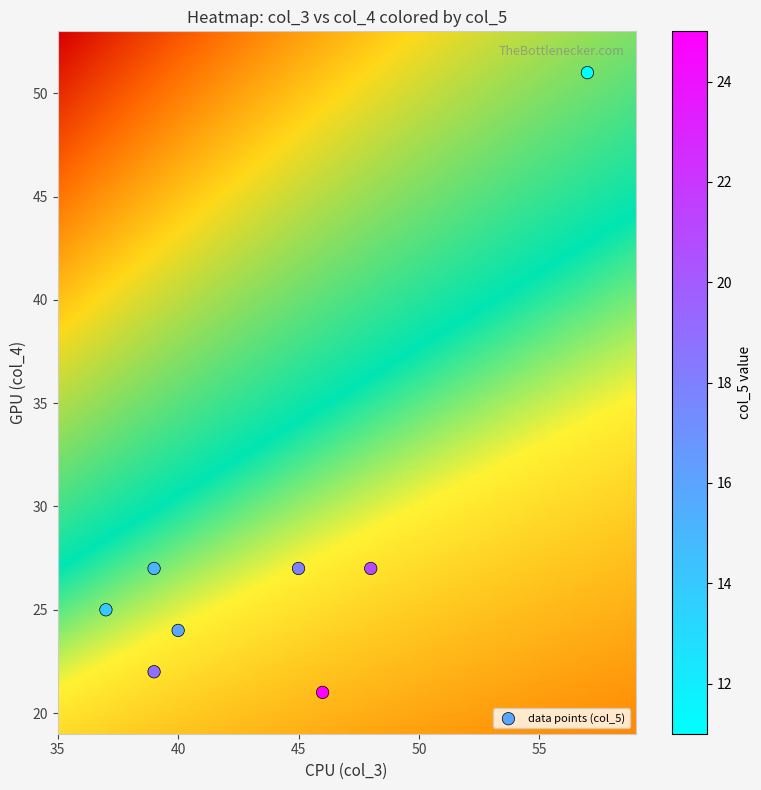

What is the range of Y values (max minus min)?

30